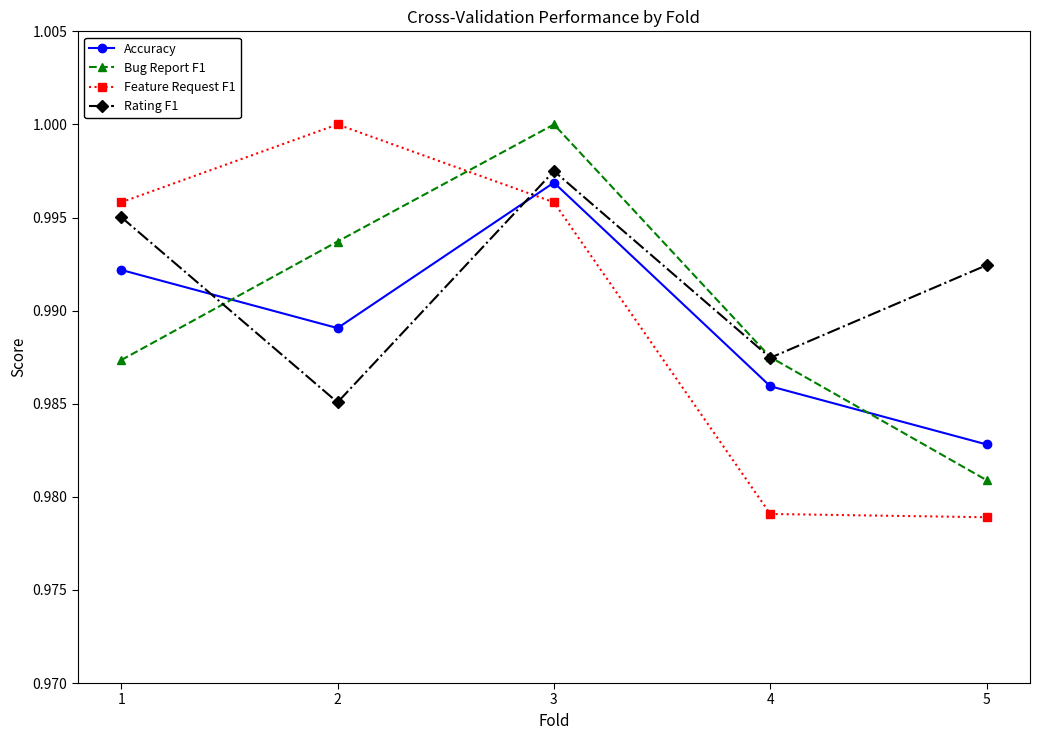

How many times do Feature Request F1 and Rating F1 cross each other?

1